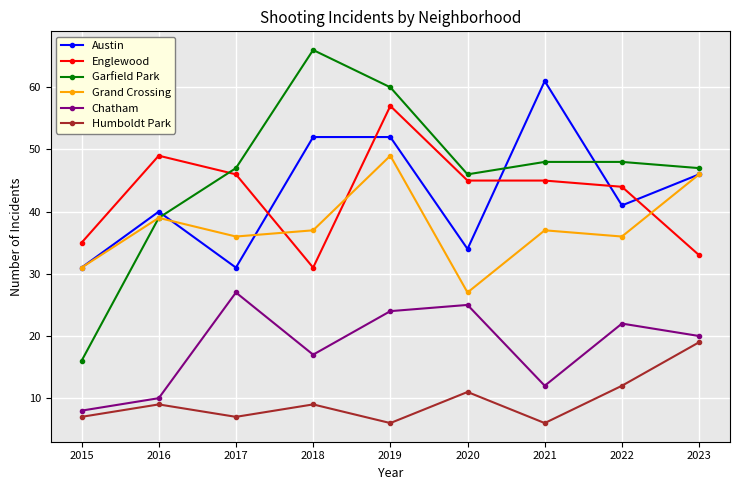

At 2021, list the series in order from largest to smallest.

Austin, Garfield Park, Englewood, Grand Crossing, Chatham, Humboldt Park